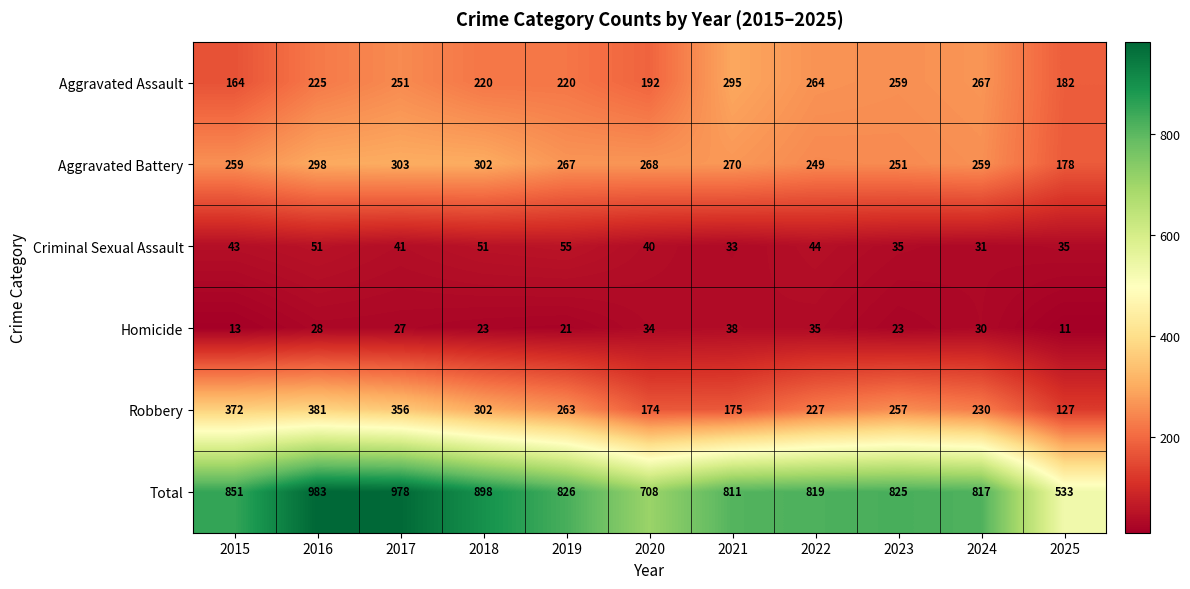

What is the difference between the second highest and minimum values in the Aggravated Assault series?

103